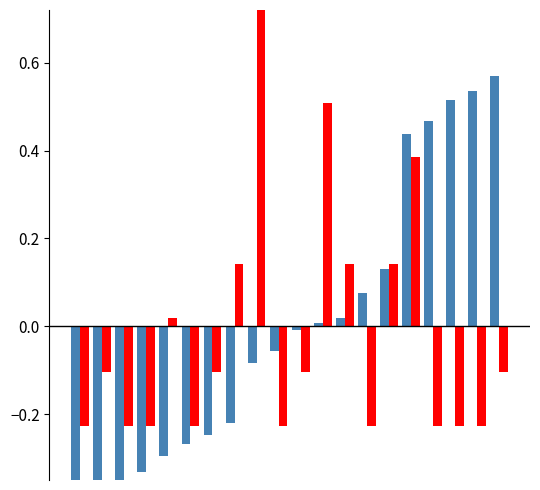

How many positive values does the col_1 series have?

7